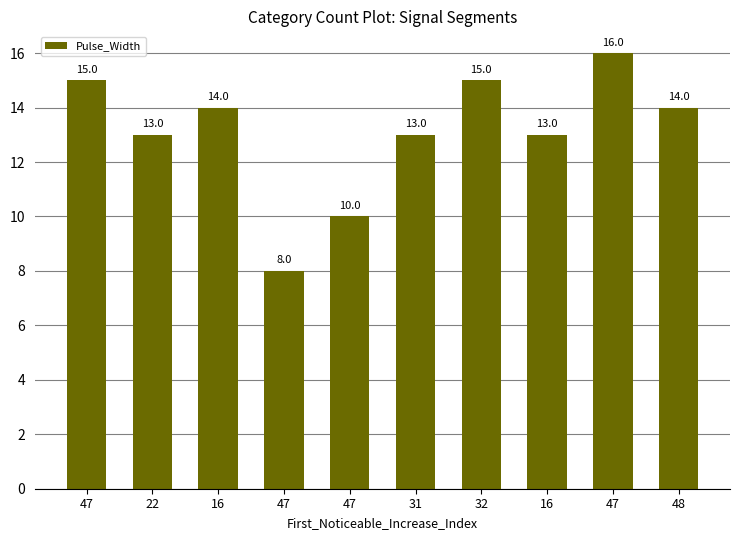

What is the difference between the maximum and minimum values?

8